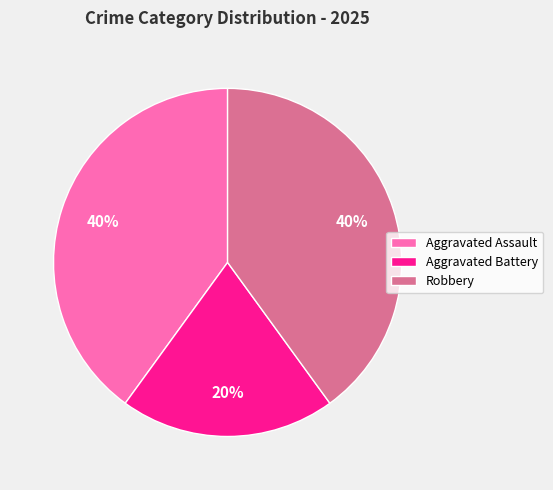

Is there a majority slice in this chart?

No